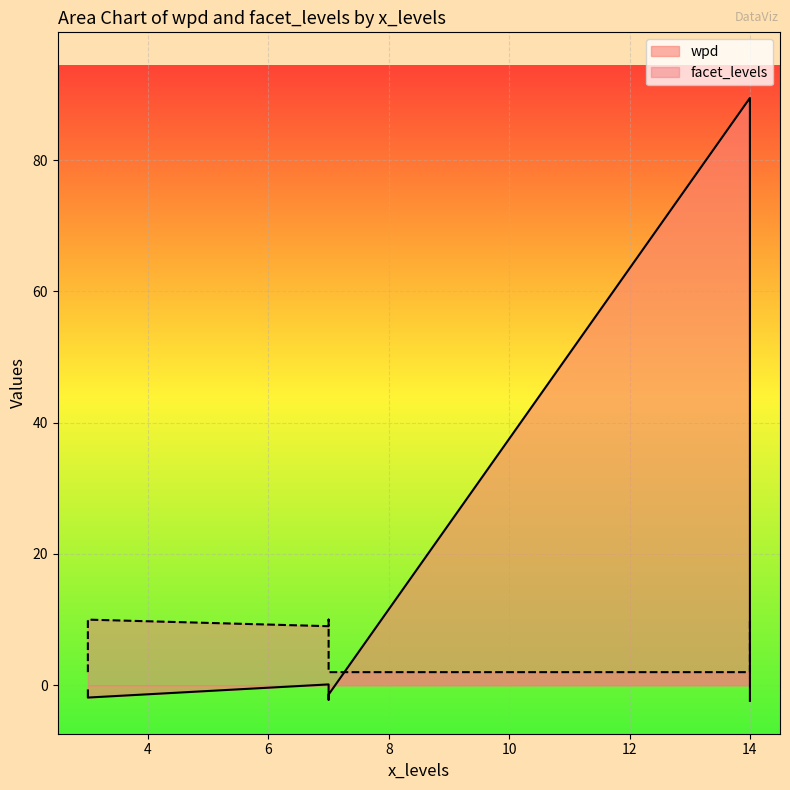

Is it true that facet_levels equals 2.0 at 7_null_2?

True